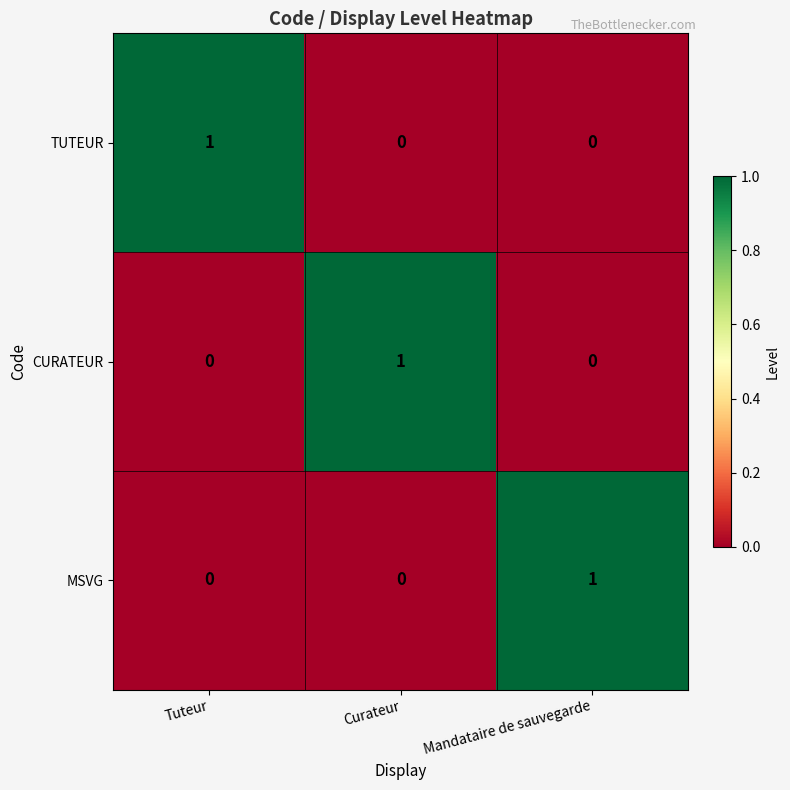

At how many categories does at least one series exceed 0?

3